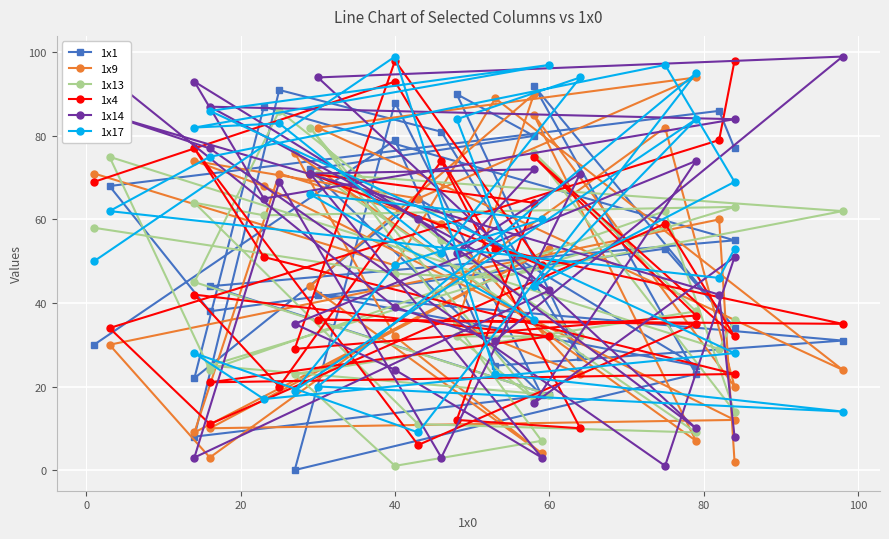

Reading left to right, what are all the values shown in this chart?

1x1: 30	79	25	31	42	25	65	22	87	55	44	18	8	91	81	27	90	80	72	18	88	0	23	92	34	53	38	68	86	77
1x9: 71	49	89	24	82	94	65	74	68	12	10	53	9	71	59	23	35	90	44	4	32	76	7	85	20	82	3	30	60	2
1x13: 58	47	46	62	71	9	11	64	61	63	25	18	45	86	55	32	32	17	82	7	1	23	38	76	14	62	24	75	29	36
1x4: 69	93	53	35	36	35	6	77	51	23	21	32	42	20	74	10	12	64	71	49	98	29	37	75	32	59	11	34	79	98
1x14: 97	39	31	99	94	10	60	93	65	84	87	43	3	69	3	71	52	72	71	3	24	35	74	16	51	1	77	85	42	8
1x17: 50	99	23	14	20	95	9	28	17	28	86	97	82	83	52	94	84	36	66	60	49	19	84	44	69	97	75	62	46	53